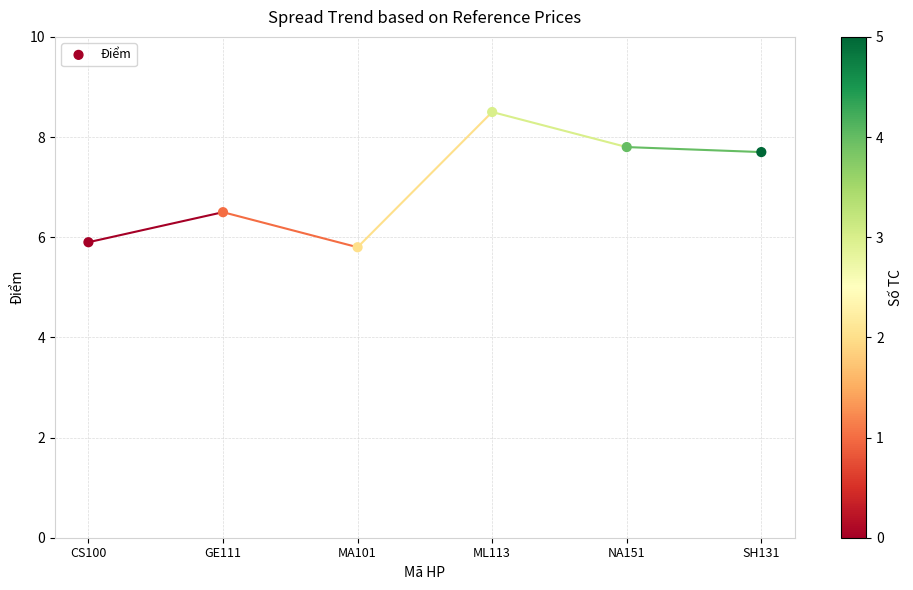

What is the average Y value?

7.0